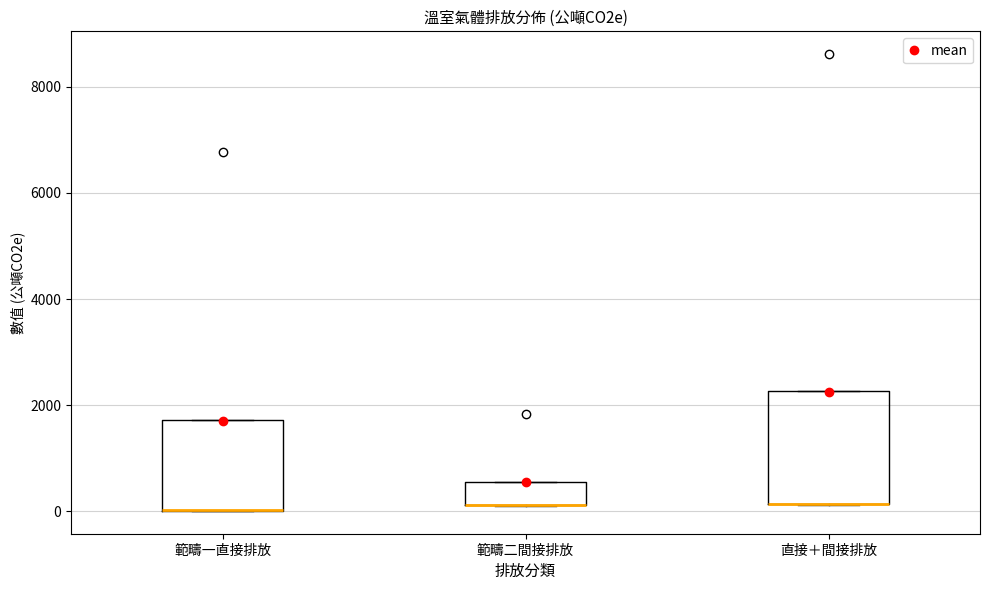

Which box is the tallest, from its lower edge to its upper edge?

直接＋間接排放